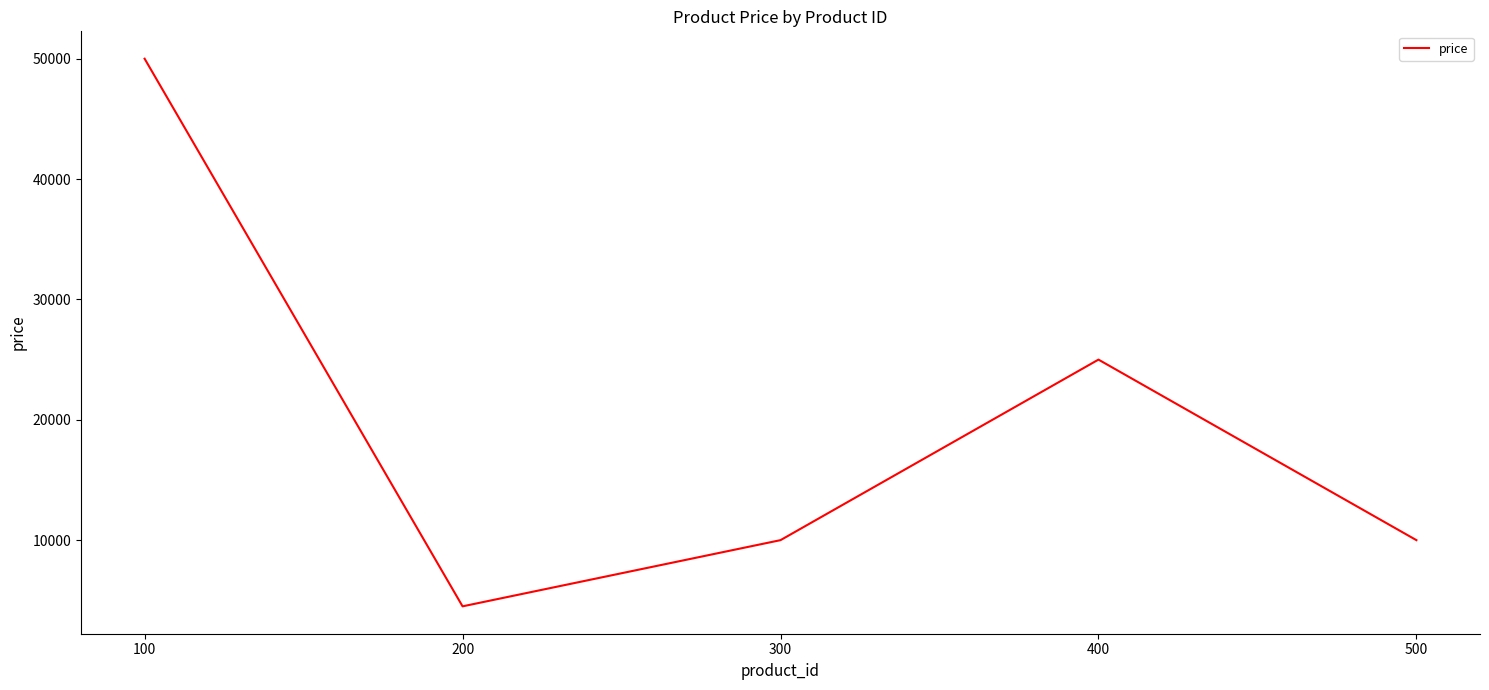

Is it true that the value at 200 is 4500?

True